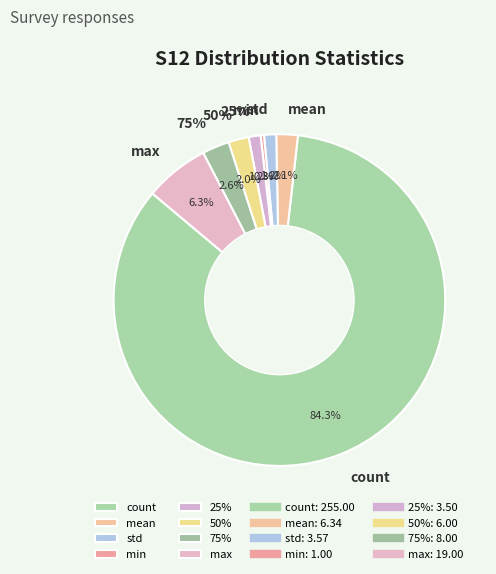

Between mean and 25%, which is larger?

mean